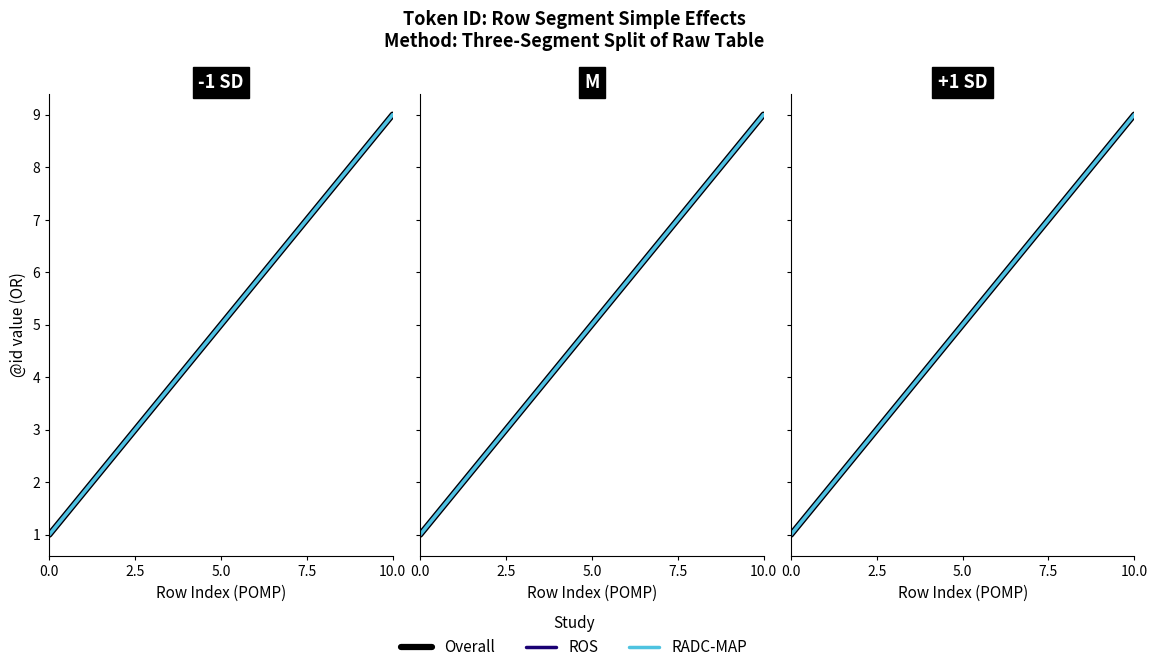

What is the minimum value for RADC-MAP?

1